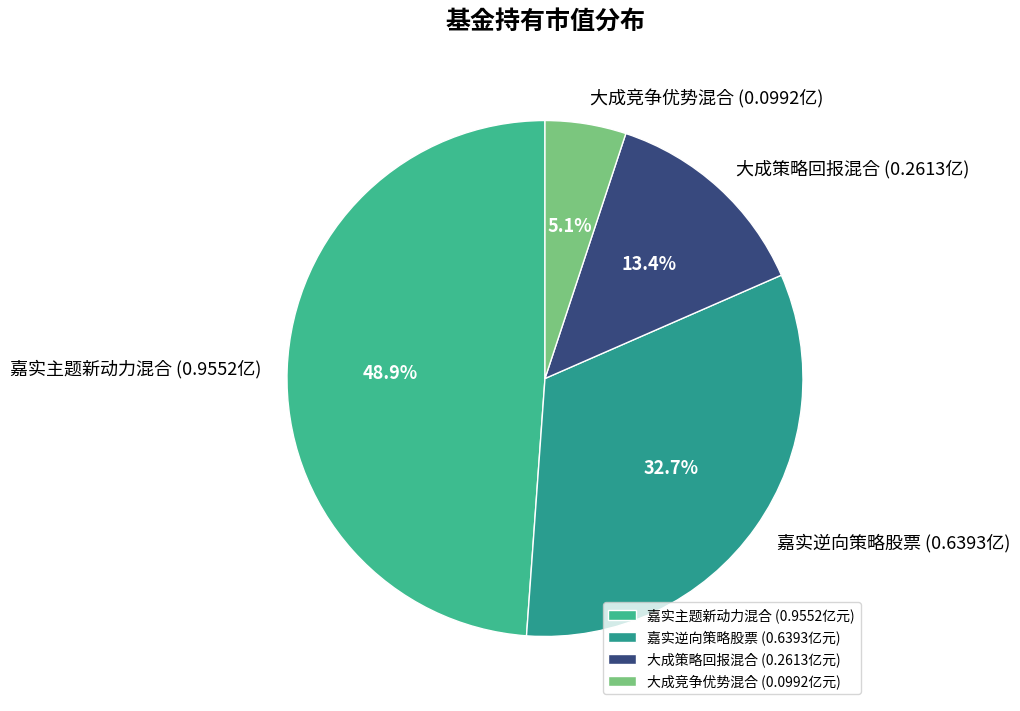

Which slice is the largest?

嘉实主题新动力混合